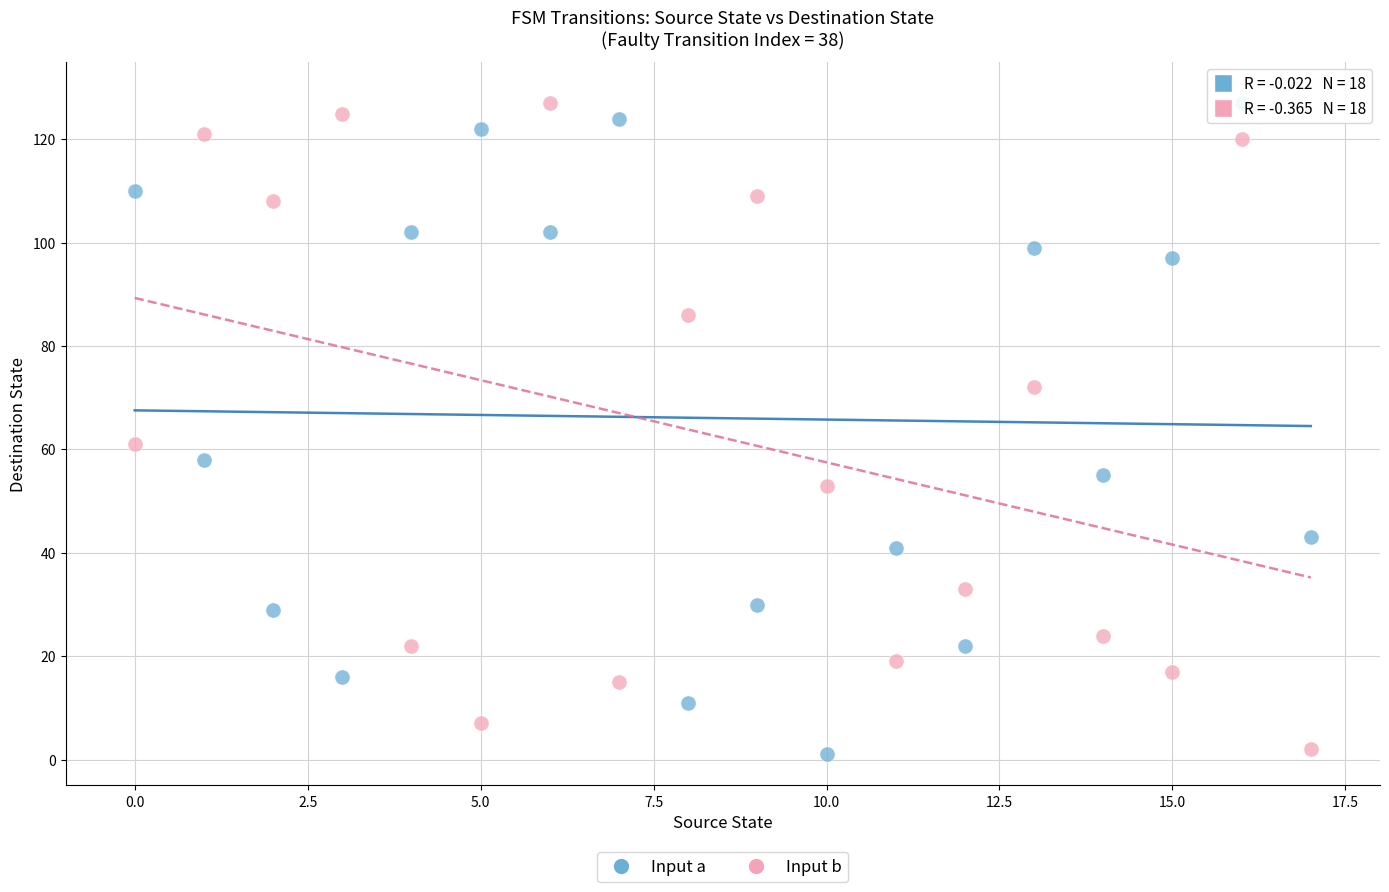

Across all series, what Y value is closest to 64?

61